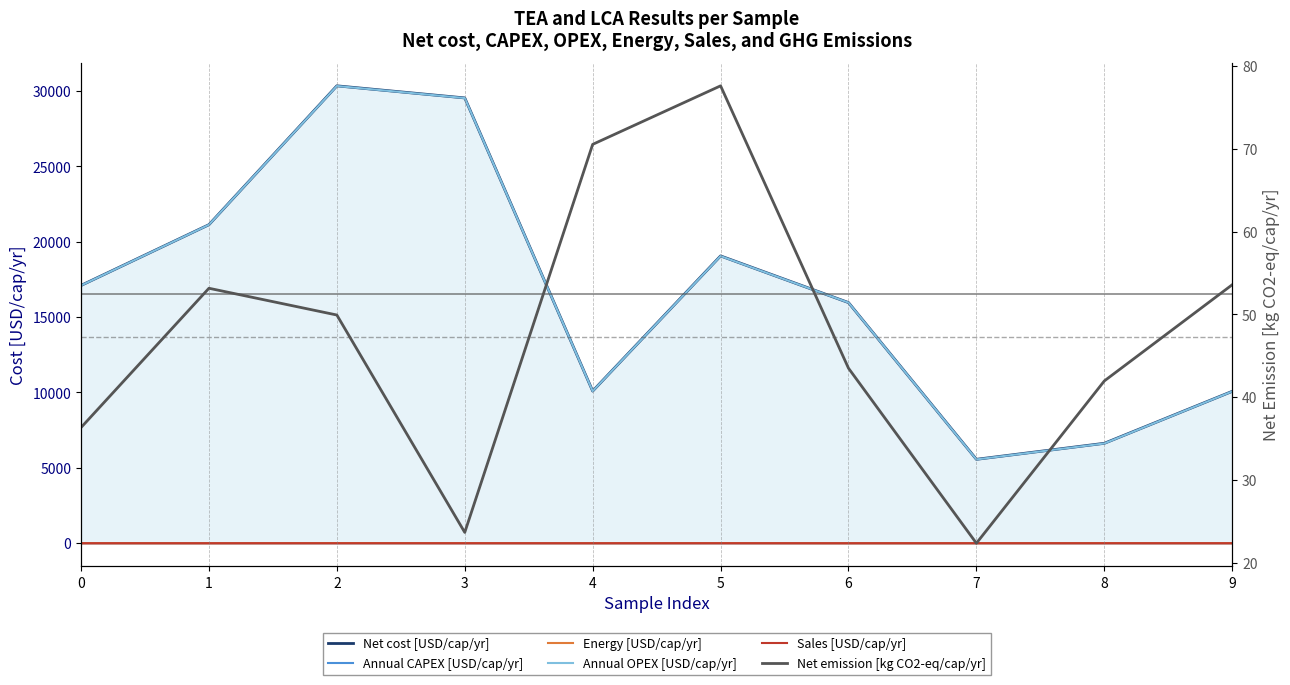

The value of Annual CAPEX [USD/cap/yr] at 8 is 2.0. True or false?

True